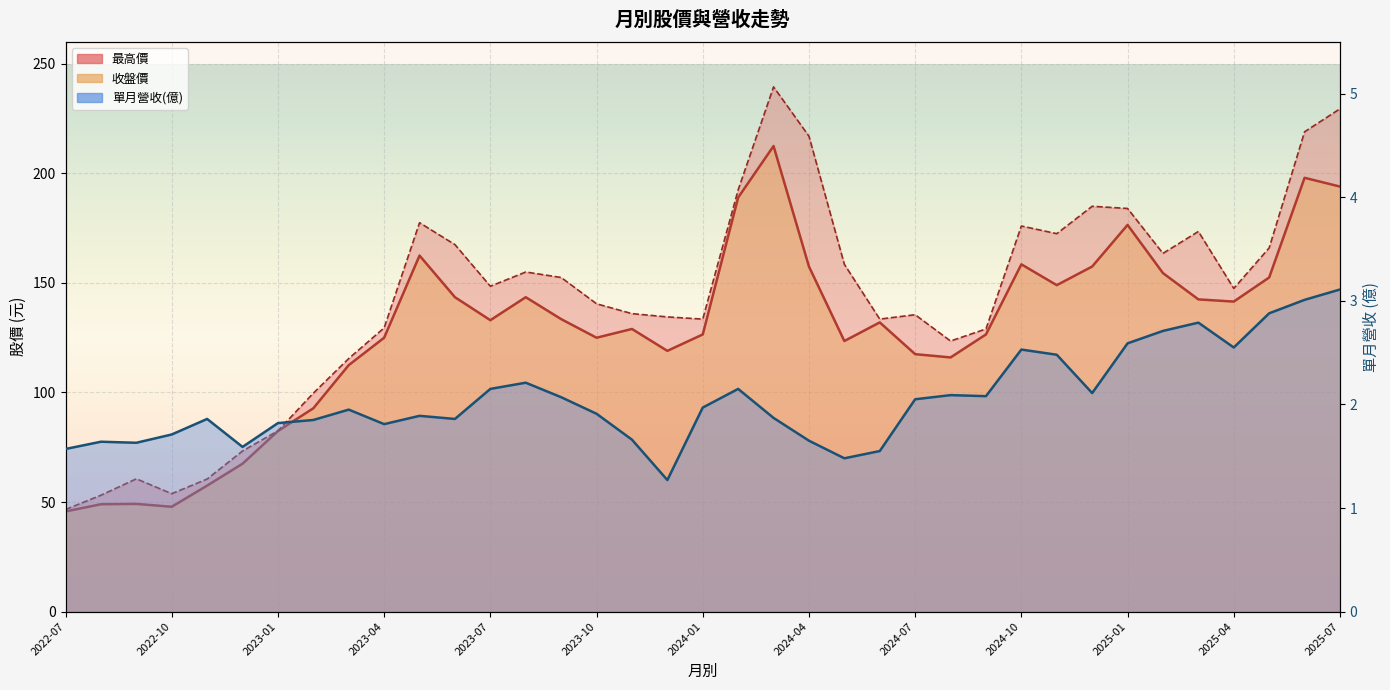

What is the maximum value shown in the chart?

239.5